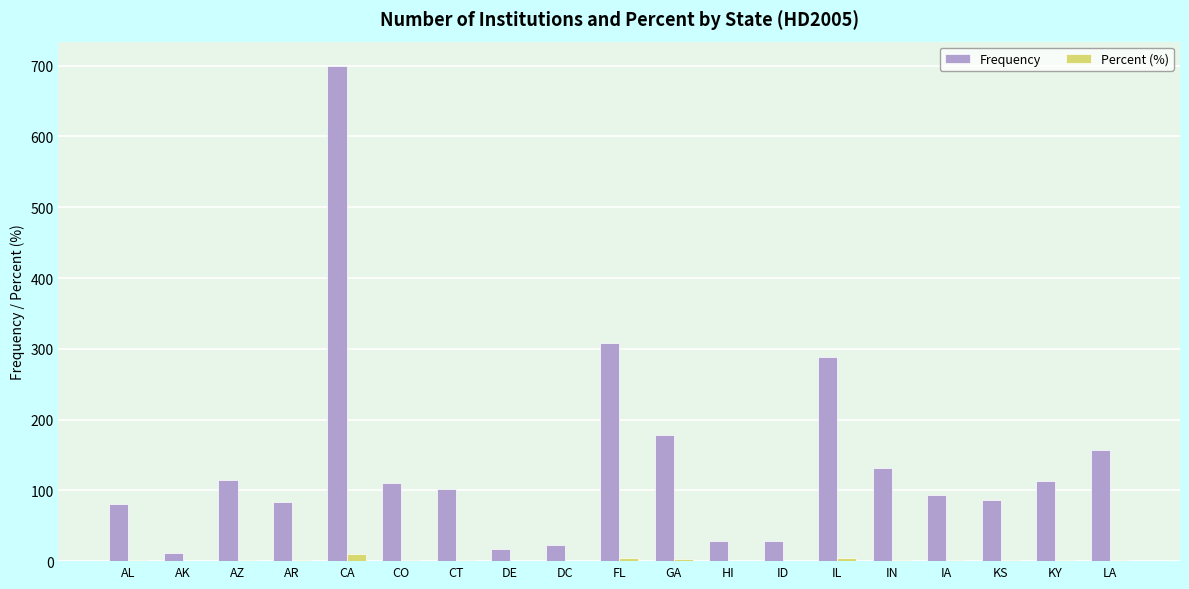

What are all the series names shown in the legend?

Frequency, Percent (%)